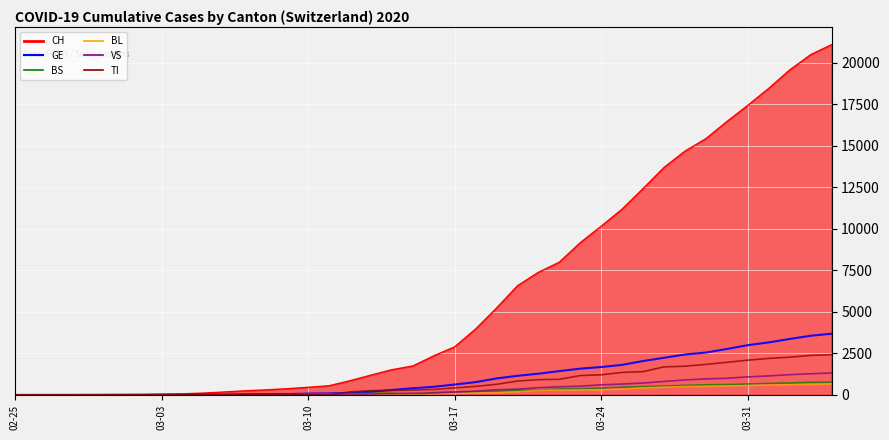

Which series has the largest total across all categories?

CH